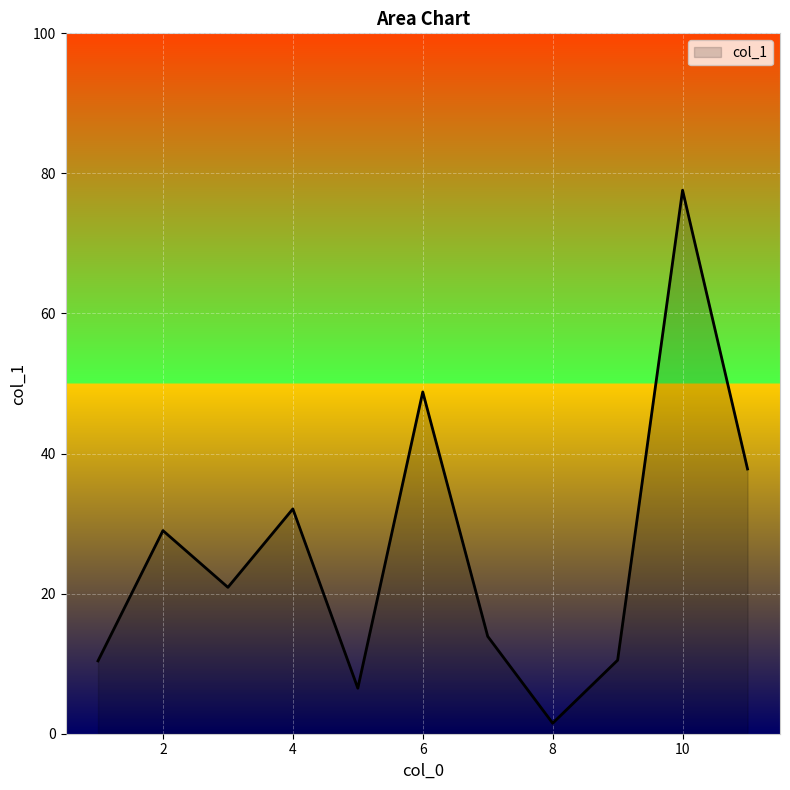

What is the maximum value shown in the chart?

77.6